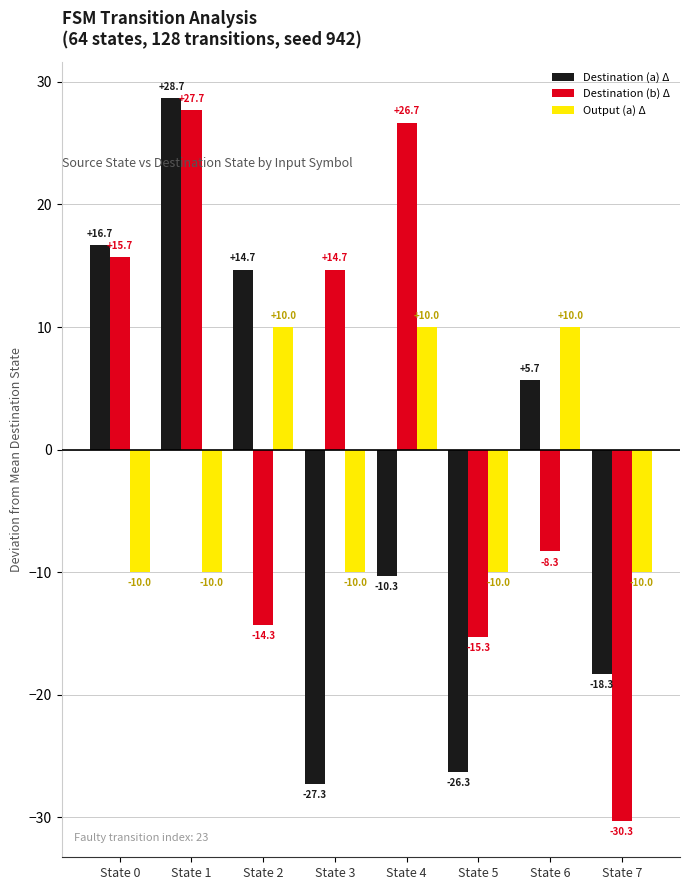

Which category has the lowest value across all series?

State 7